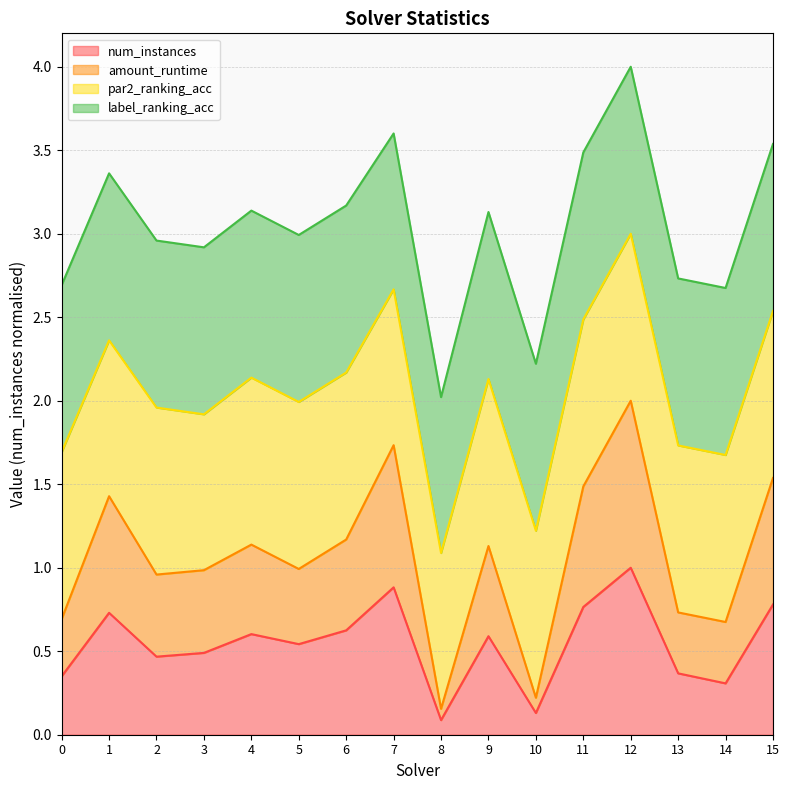

What is the maximum value for num_instances?

1.0